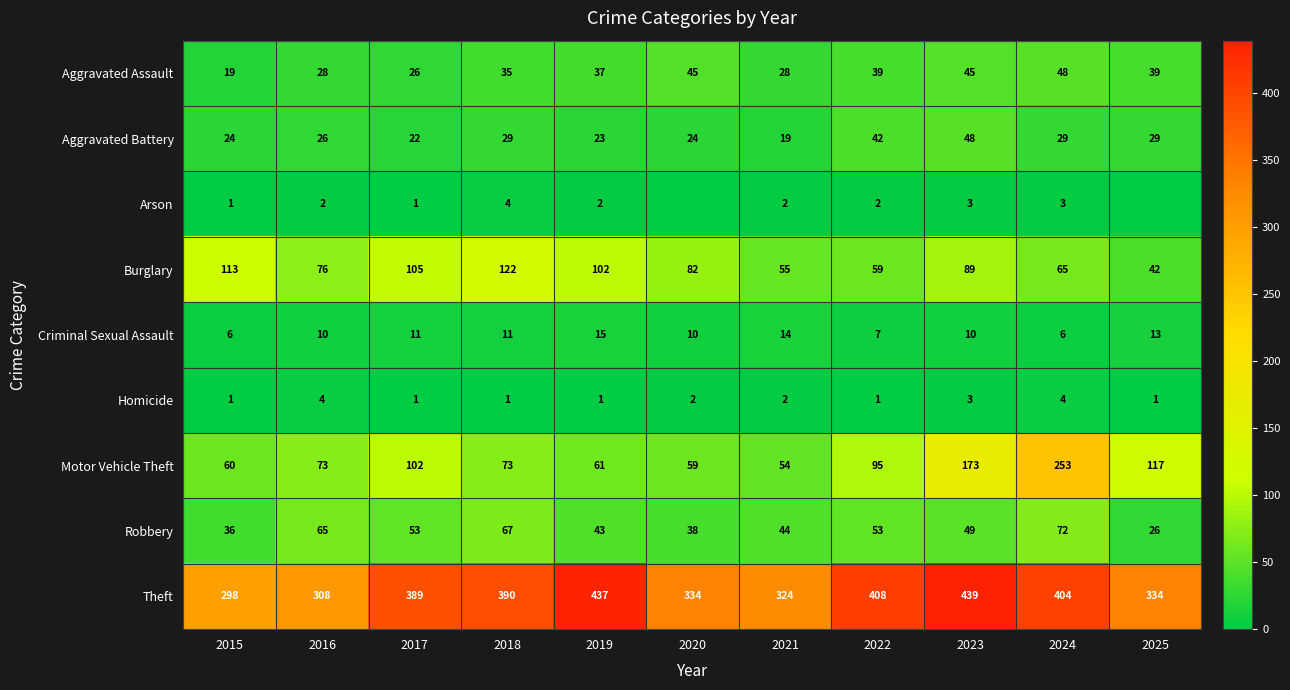

At how many categories does at least one series exceed 376?

6